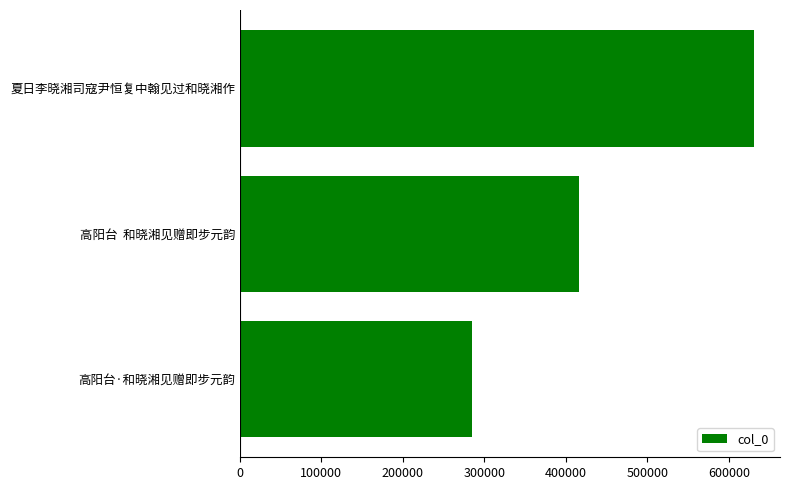

Which label corresponds to the largest value in the chart?

夏日李晓湘司寇尹恒复中翰见过和晓湘作